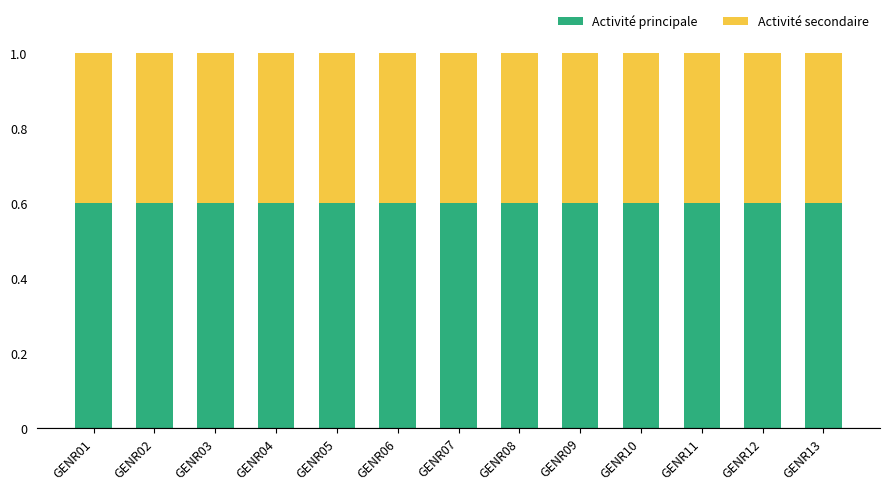

What is the sum of the Activité principale values at GENR07 and GENR10?

1.2